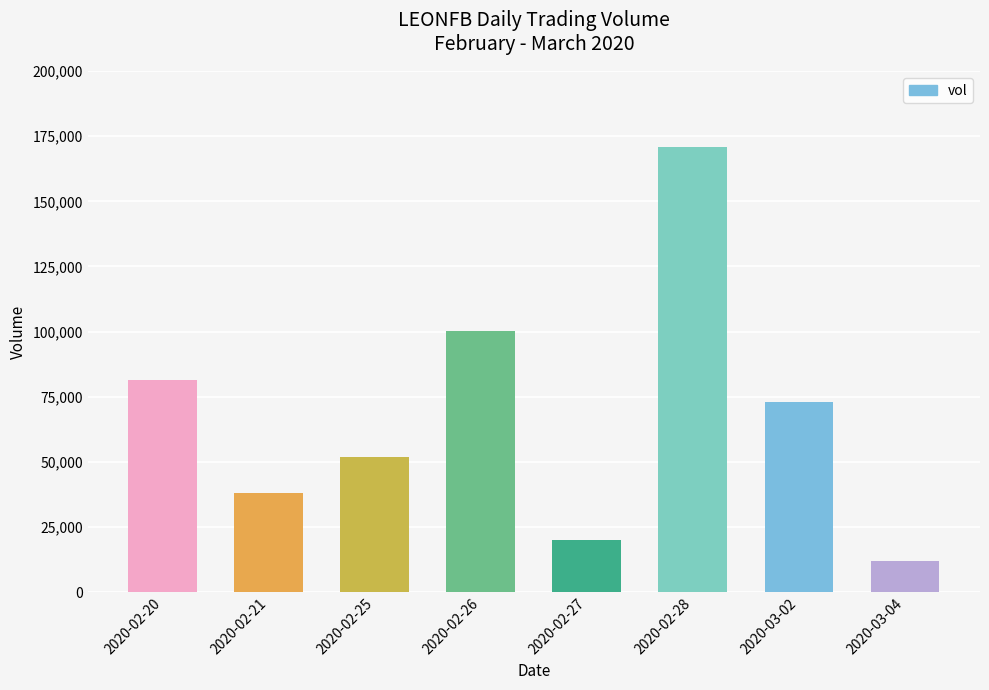

Approximately how many times larger is the value at 2020-02-20 compared to 2020-02-28?

0.5